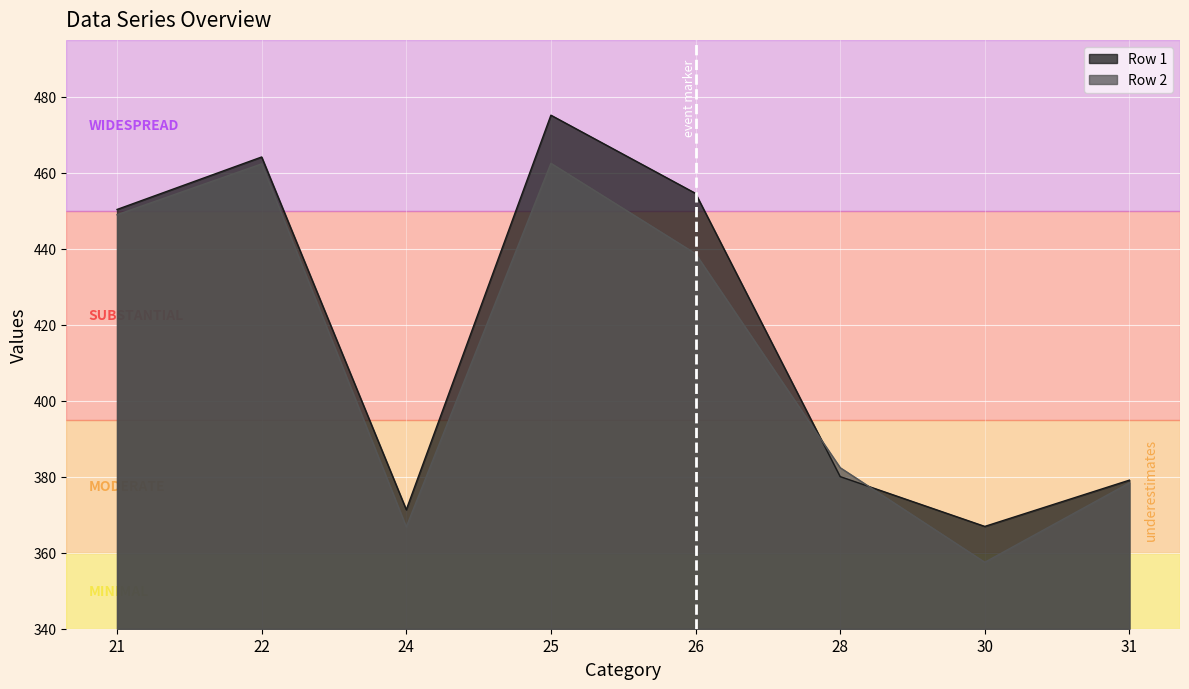

List the series in order of their peak value, lowest first.

Row 2, Row 1